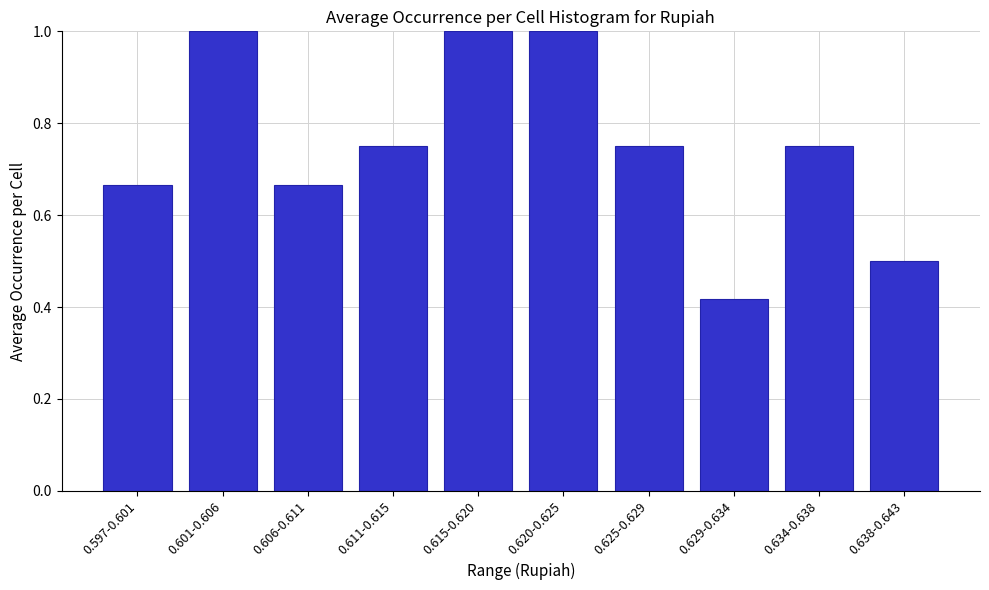

Is it true that the value at 0.620-0.625 is 1.0?

True